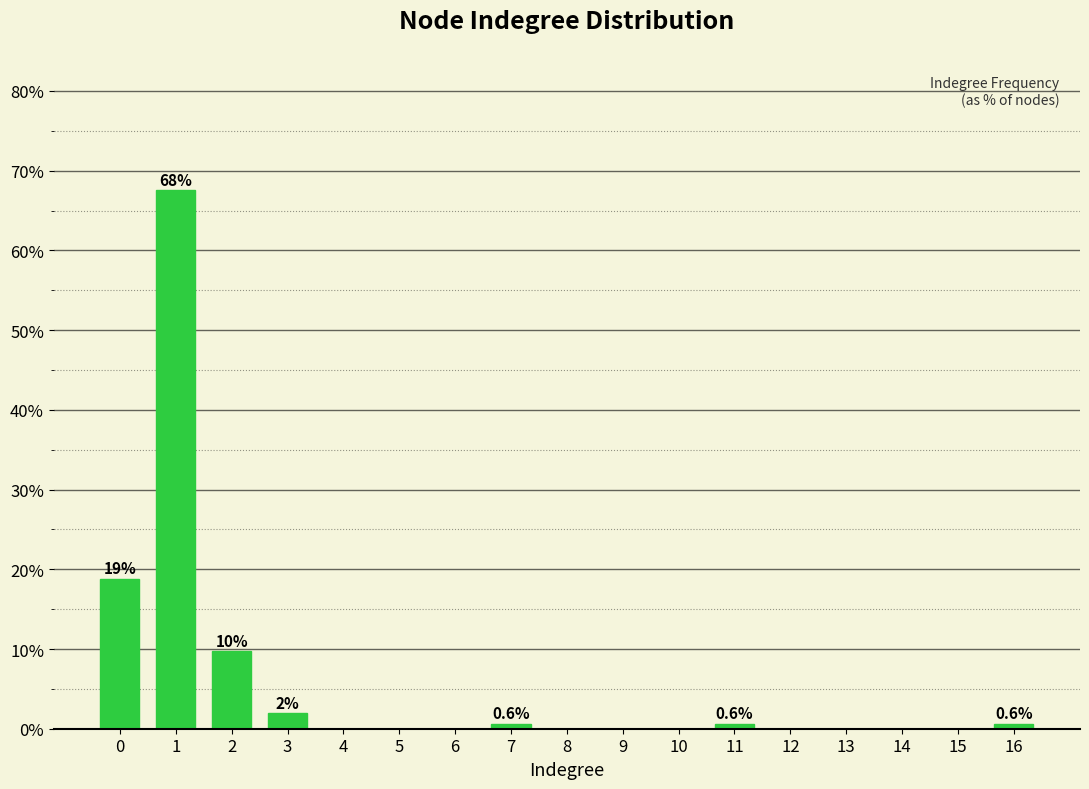

Reading left to right, what are all the values shown in this chart?

0=18.8	1=67.5	2=9.7	3=1.9	4=0.0	5=0.0	6=0.0	7=0.6	8=0.0	9=0.0	10=0.0	11=0.6	12=0.0	13=0.0	14=0.0	15=0.0	16=0.6